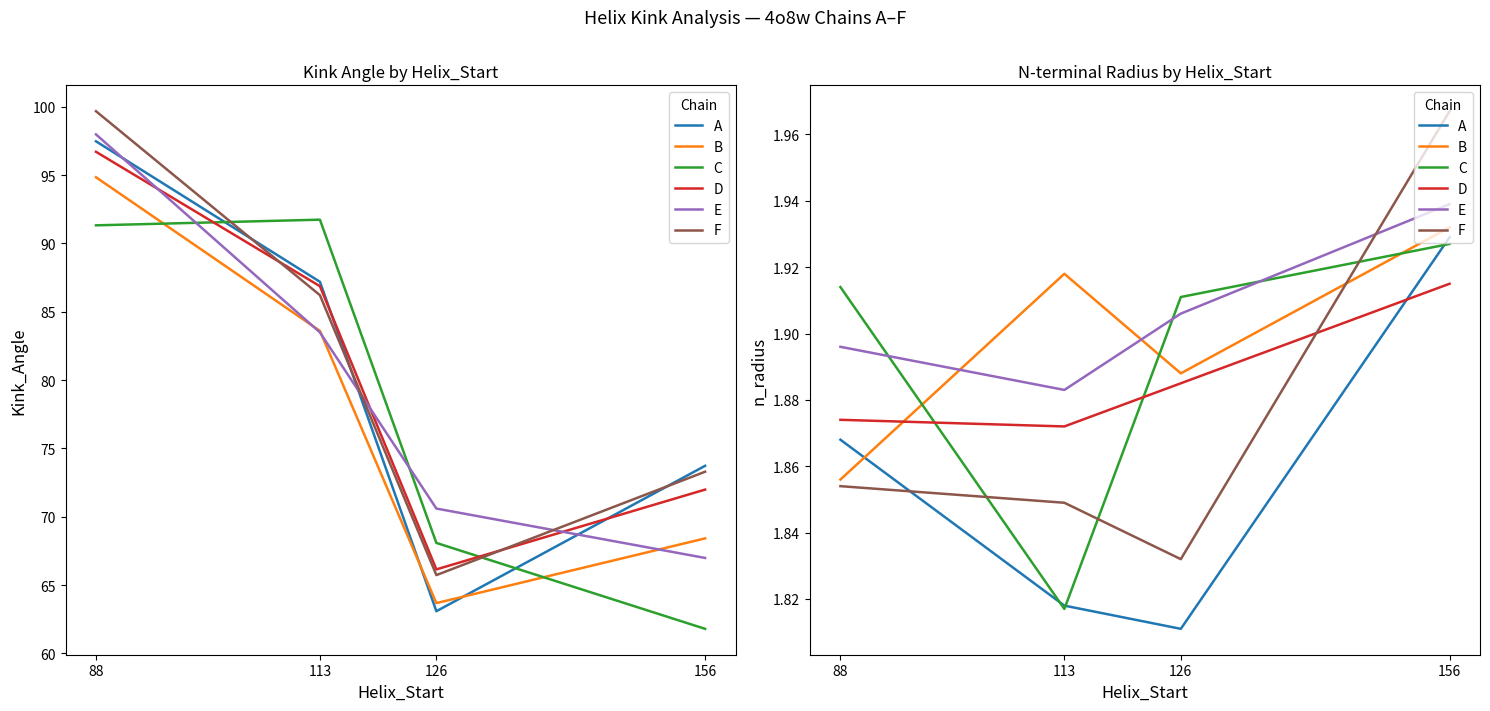

What is the spread (max minus min) of values at 113?

0.1